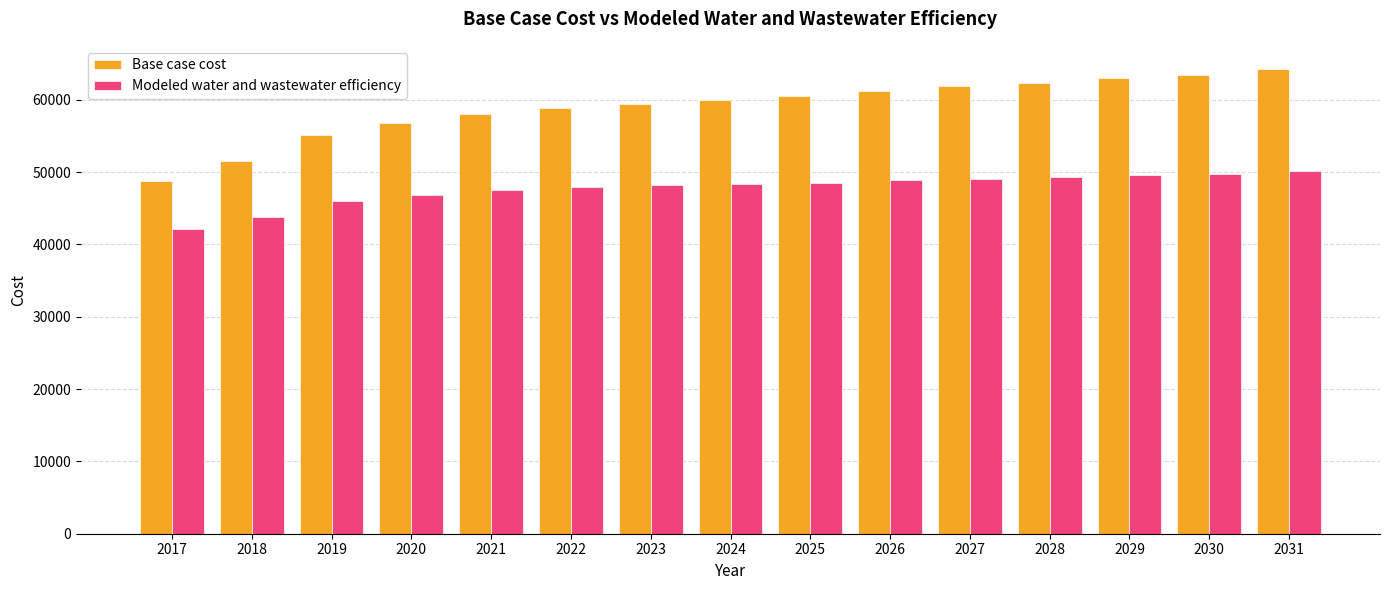

At which label is Base case cost closest to 56529?

2020